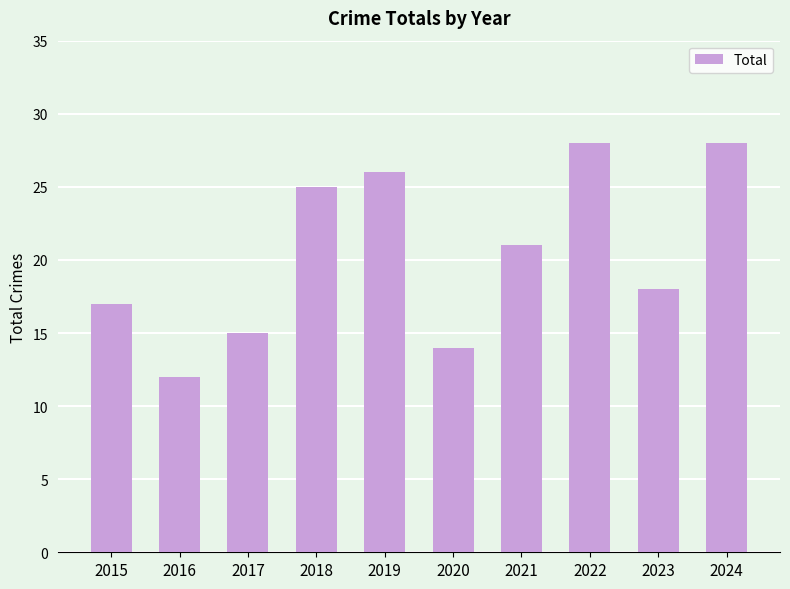

What value does the data have at 2015, to the nearest 5?

15